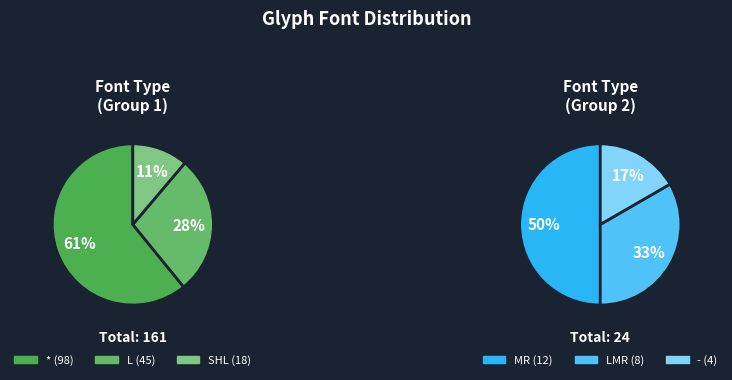

How many segments does this pie chart have?

6